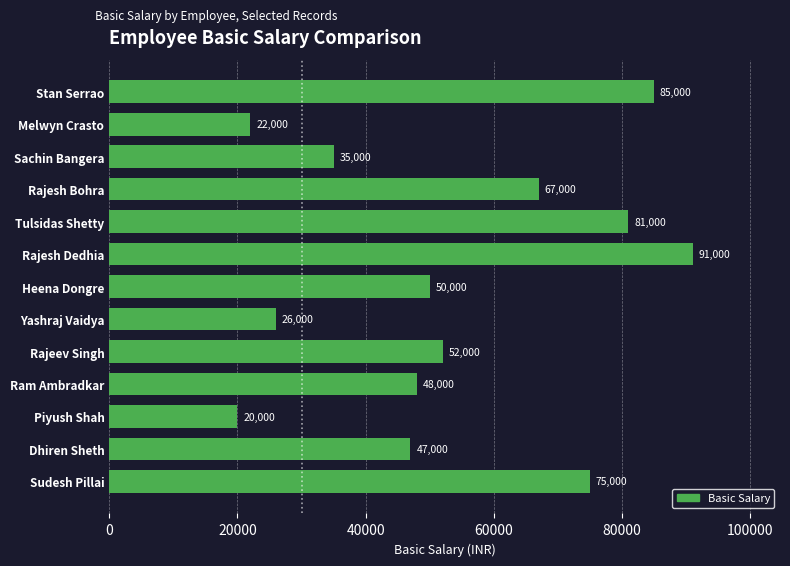

What position from the top is Heena Dongre?

7